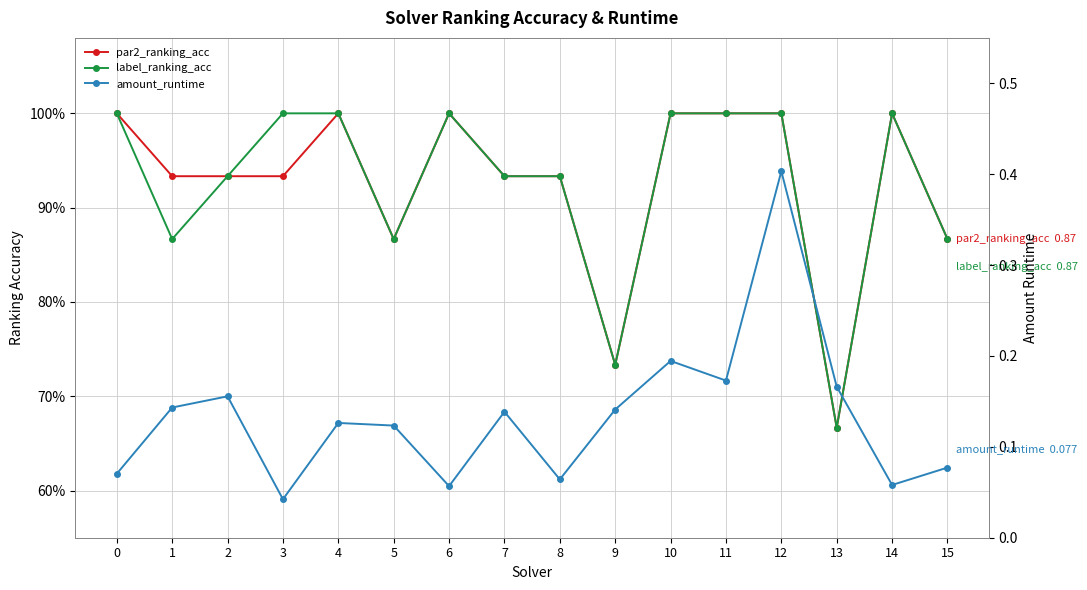

What is the total value across all series at 11?

2.2